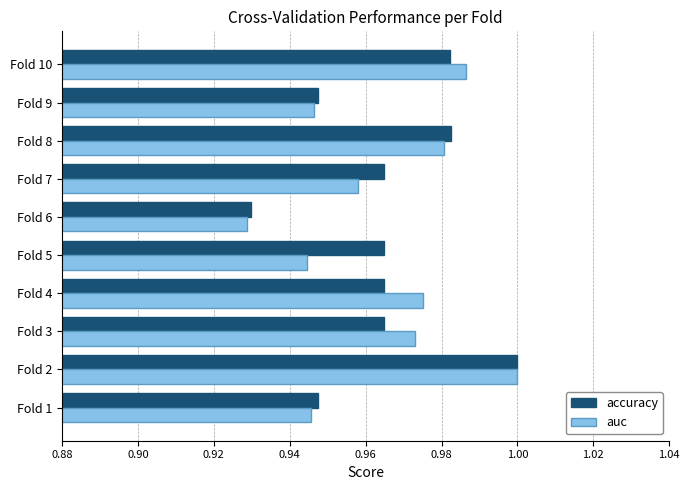

Which series has the widest spread of values?

auc